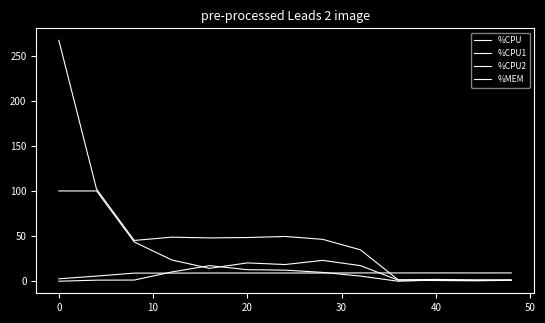

Which series has the largest total across all categories?

%CPU